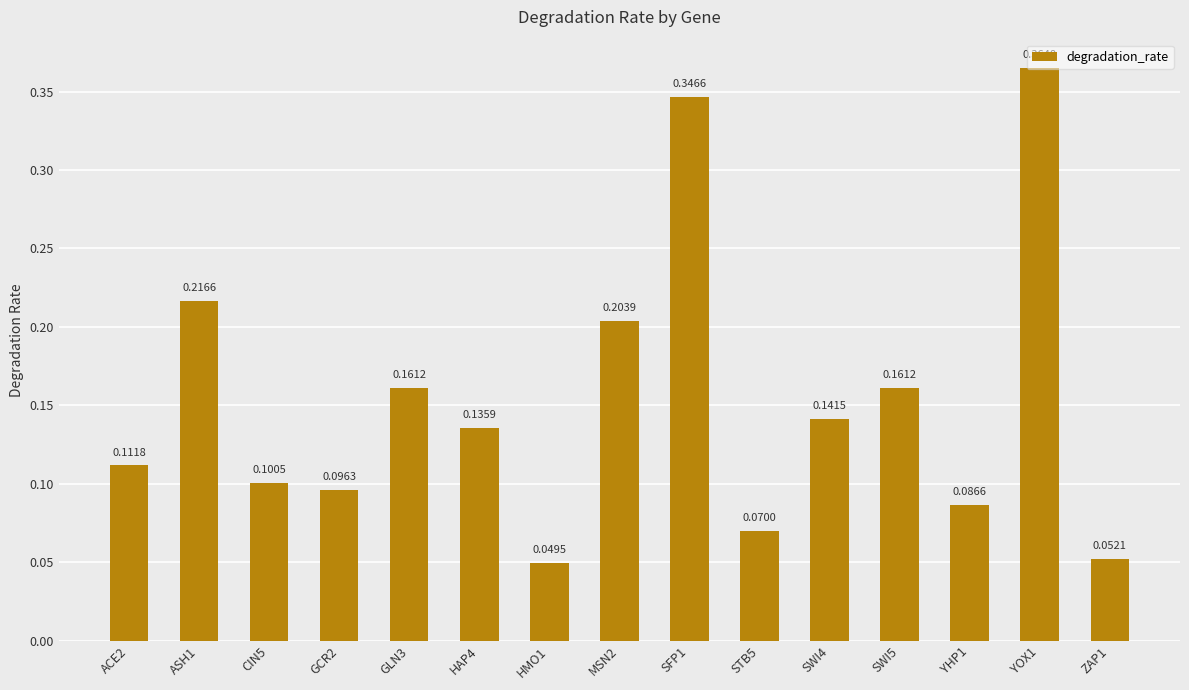

At which label is the value closest to 0?

HMO1